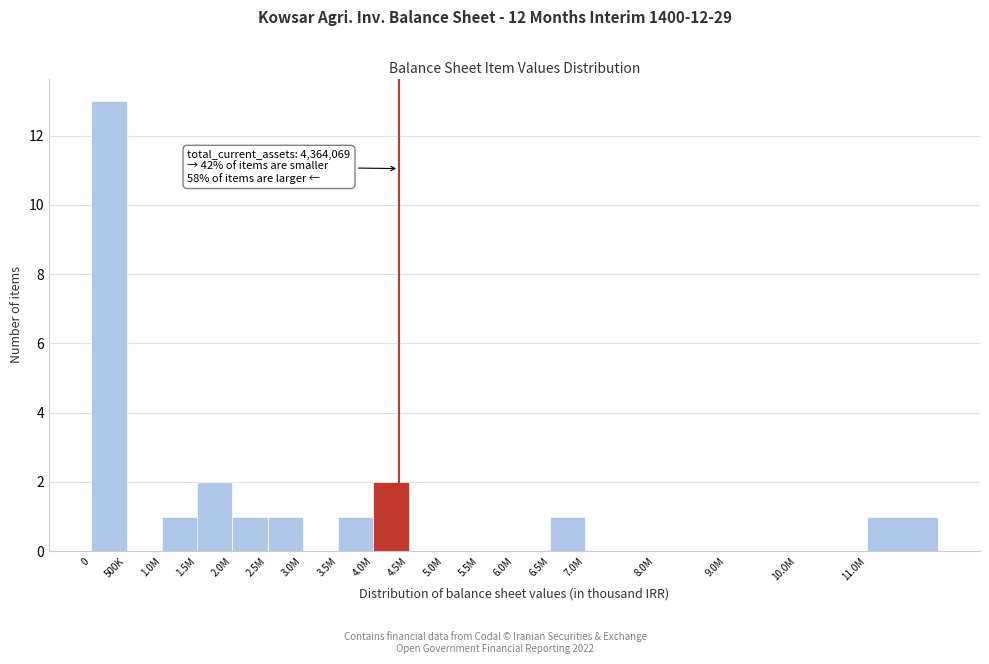

Reading right to left, what are all the values shown in this chart?

11.0M=1	10.0M=0	9.0M=0	8.0M=0	7.0M=0	6.5M=1	6.0M=0	5.5M=0	5.0M=0	4.5M=0	4.0M=2	3.5M=1	3.0M=0	2.5M=1	2.0M=1	1.5M=2	1.0M=1	500K=0	0=13